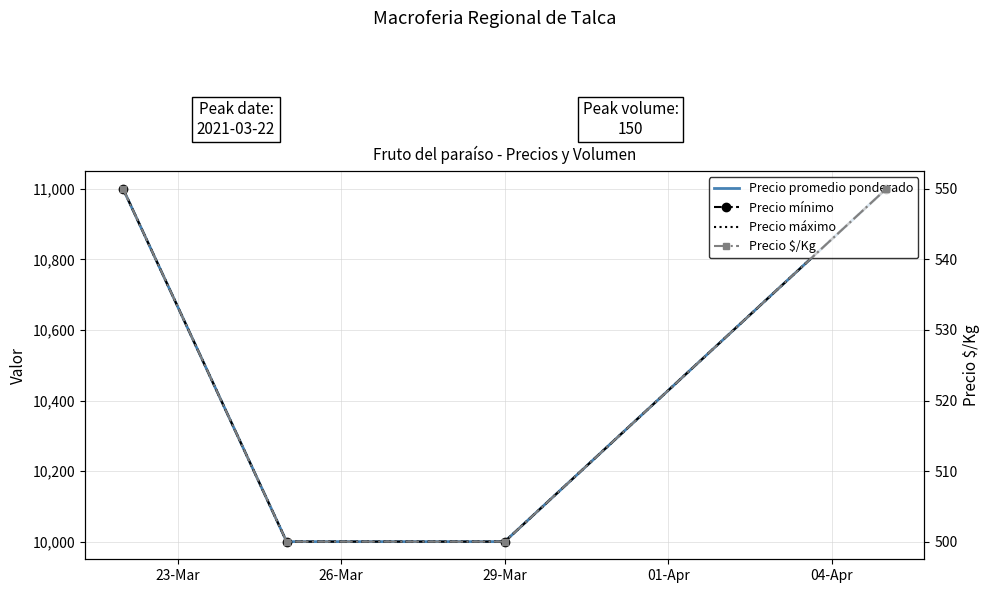

Count the Precio promedio ponderado values in the range 10000 to 11000.

4